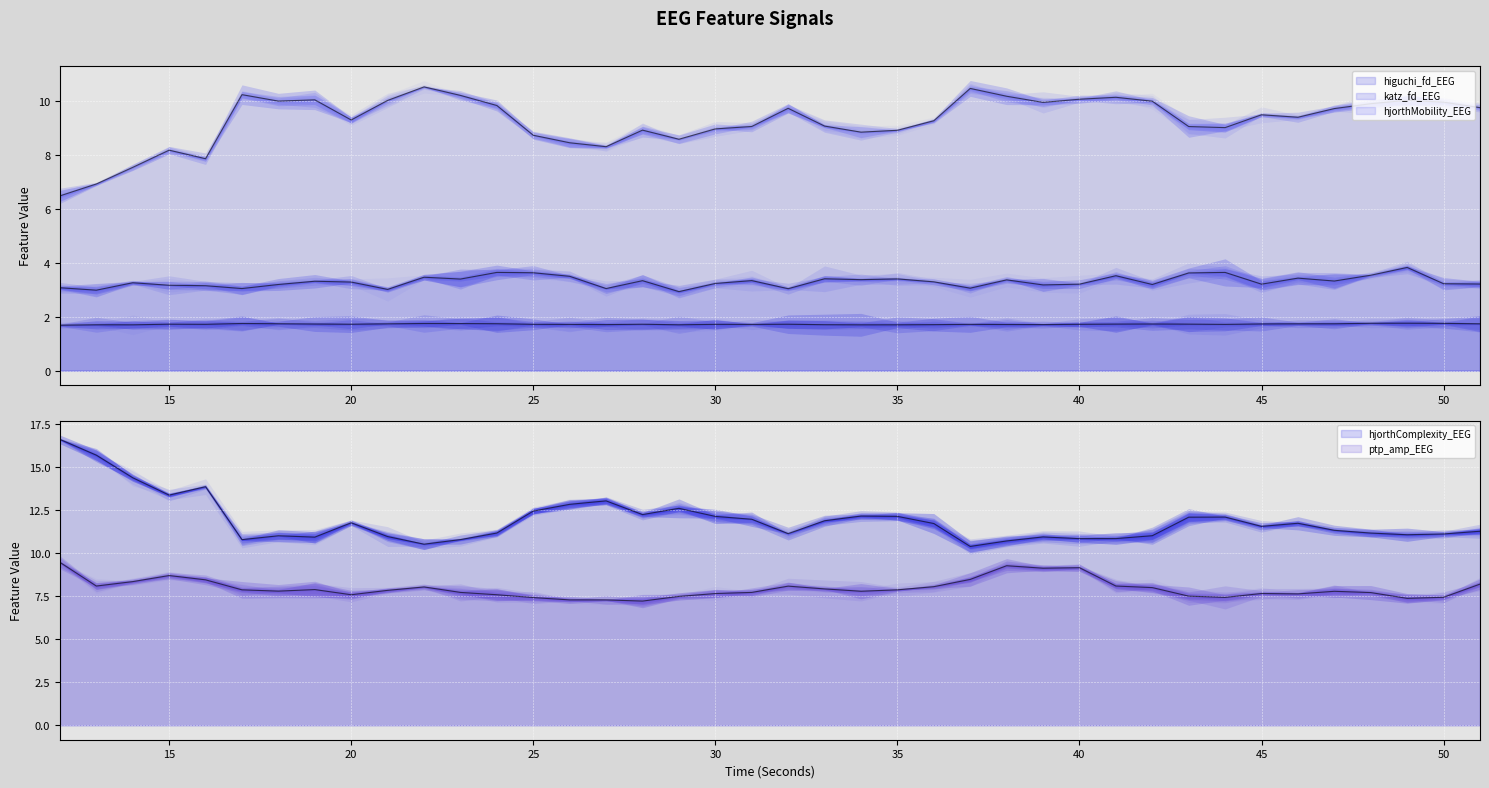

Is it true that hjorthMobility_EEG equals 12.2 at 30?

False